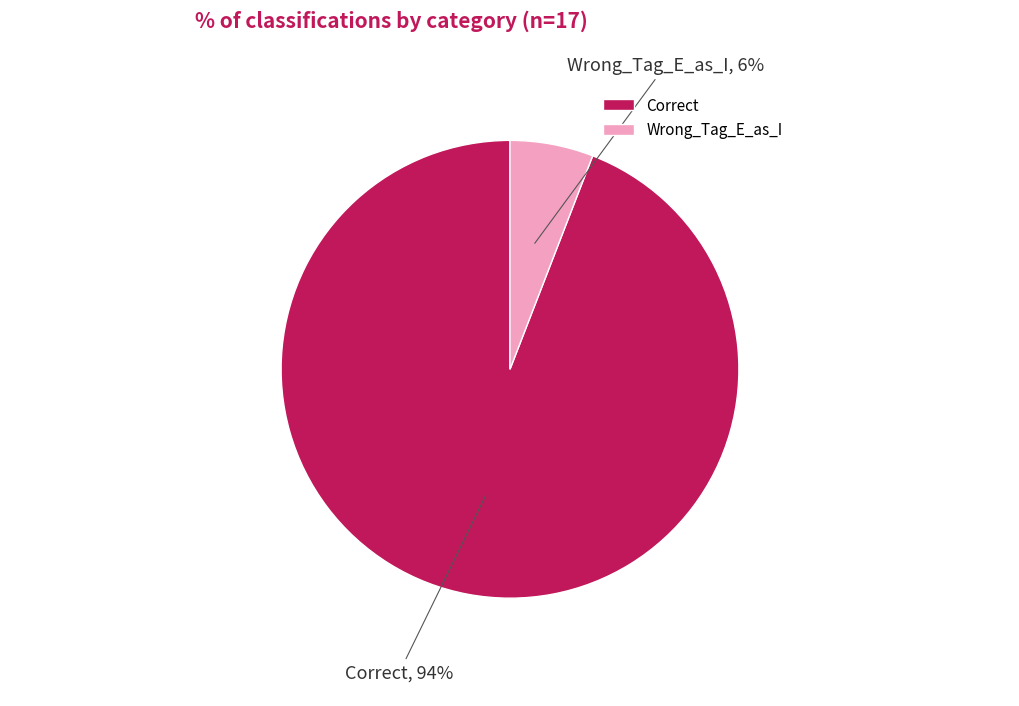

How many slices are in this pie chart?

2